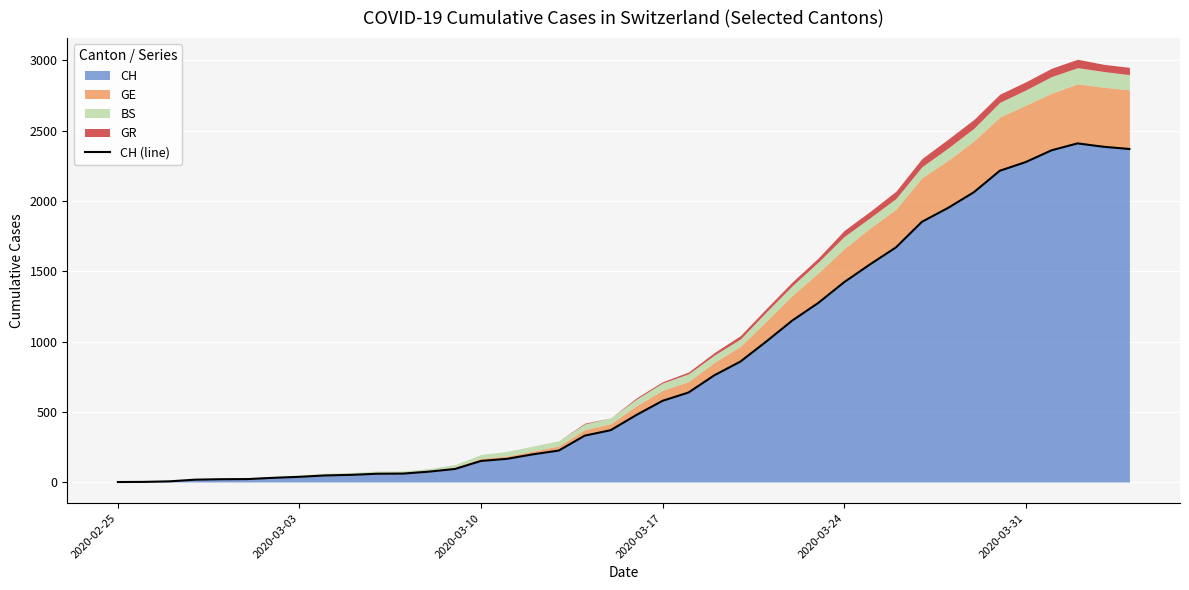

Between 2020-03-03 and 2020-03-10, which is larger?

2020-03-10